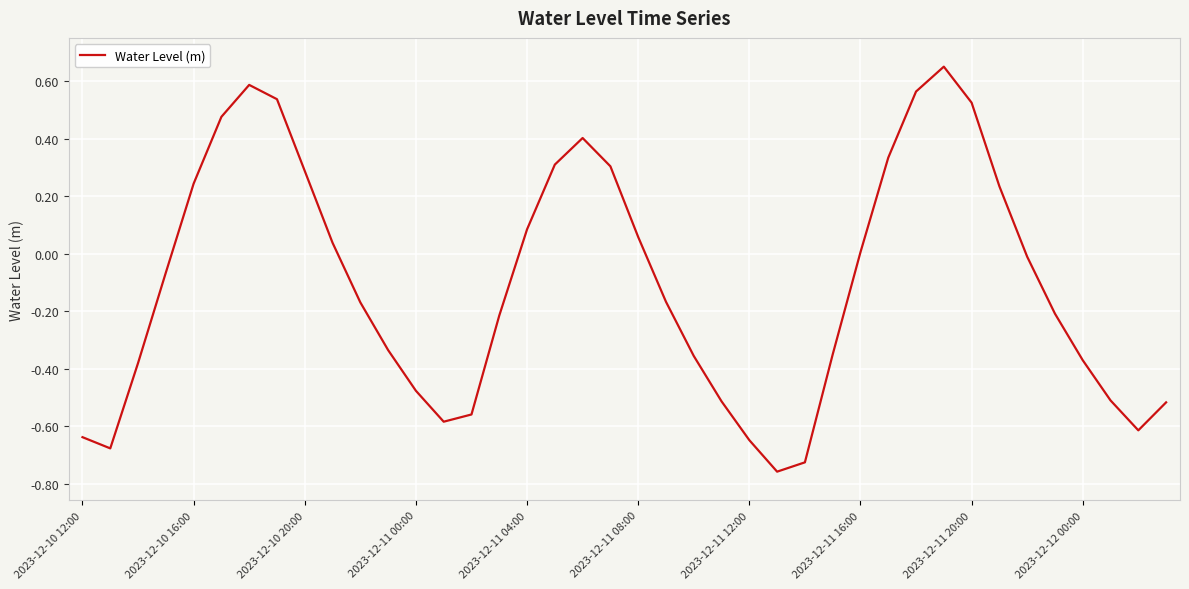

What is the difference between the maximum and minimum values?

1.4